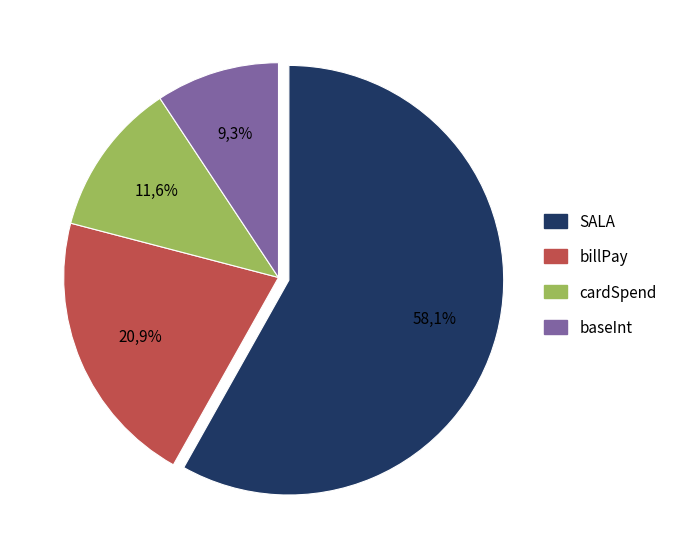

What is the total percentage of billPay and SALA?

79.1%